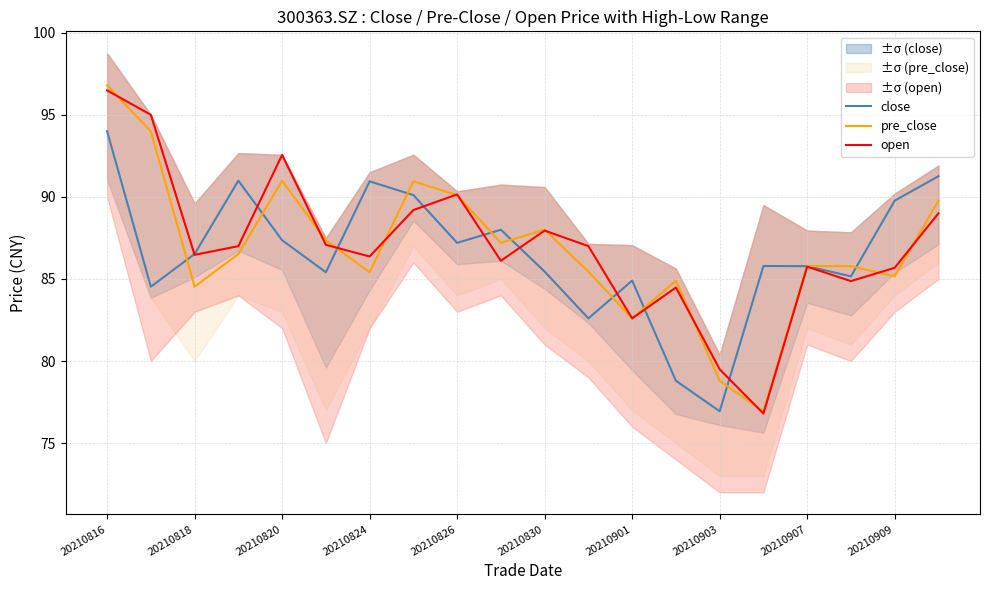

The pre_close series shows 90.1 at 20210826. True or false?

True